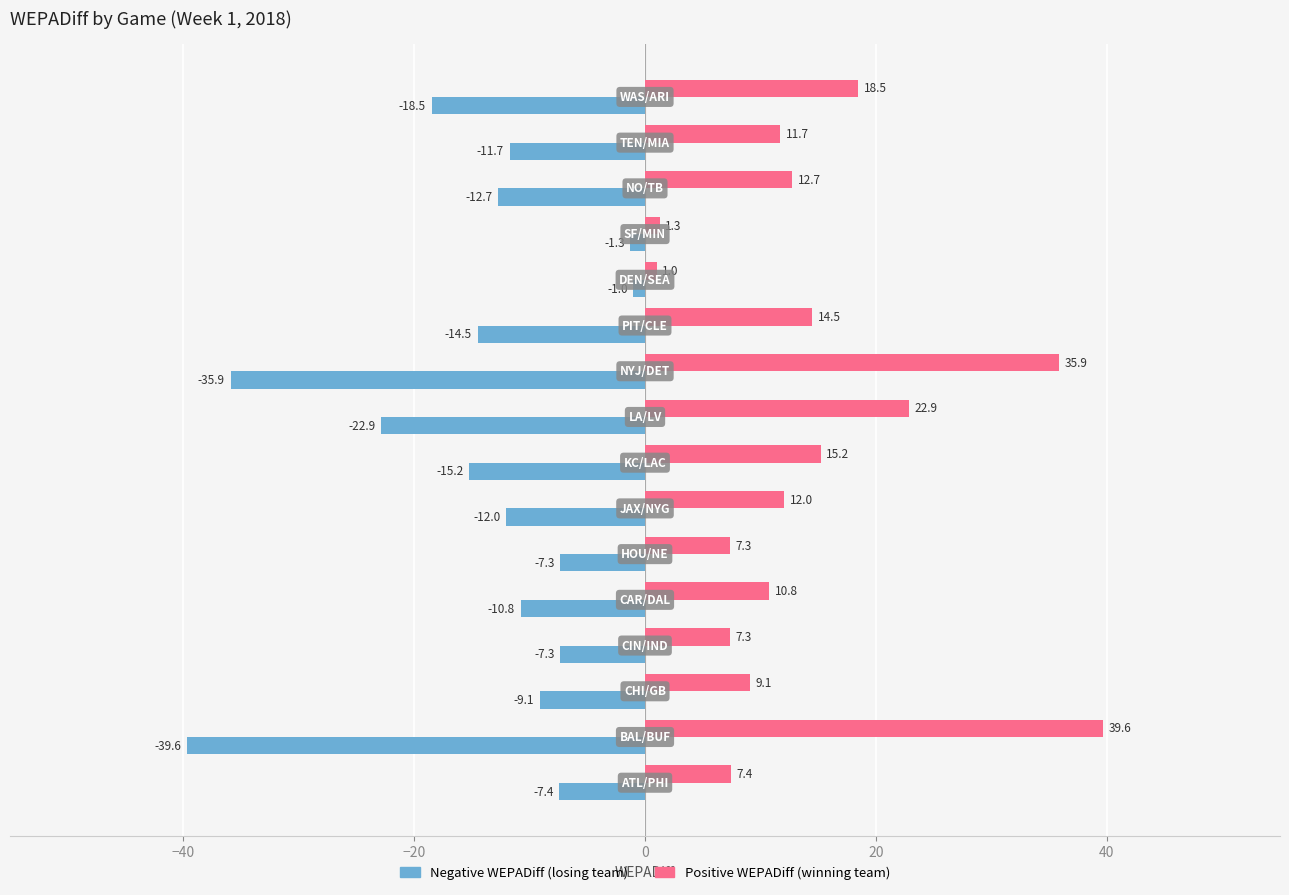

What is the minimum value shown in the chart?

-39.6